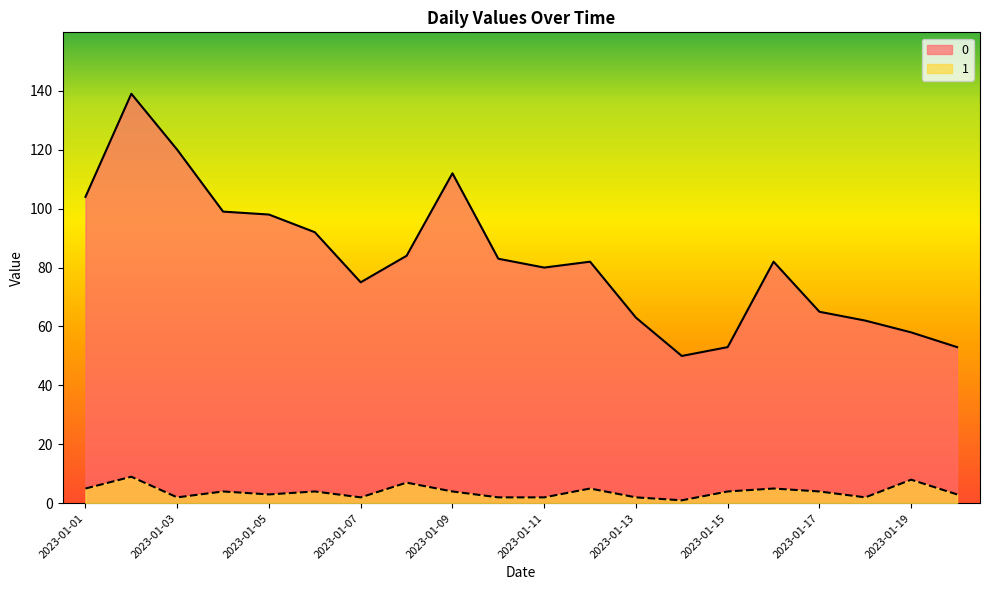

Does the chart display data point markers on the line(s)?

No